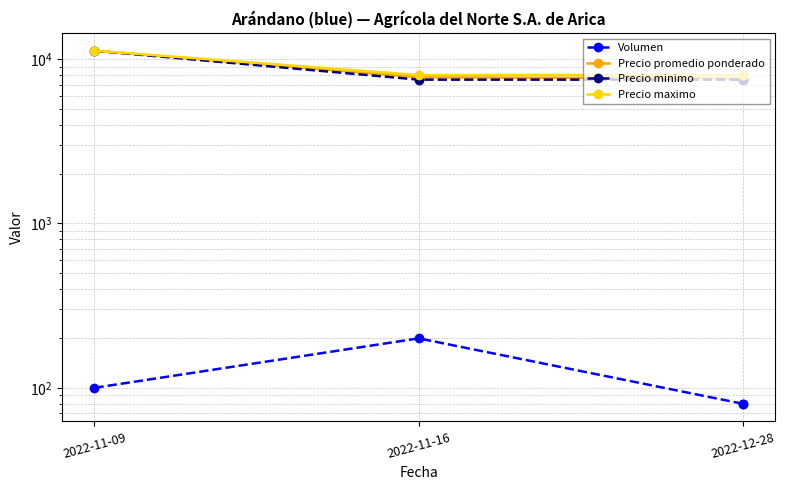

At which category is the sum across all series the highest?

2022-11-09